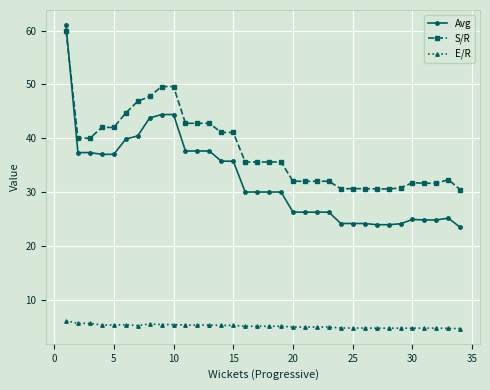

What is the value of the Avg point at the 6th from the left?

39.8